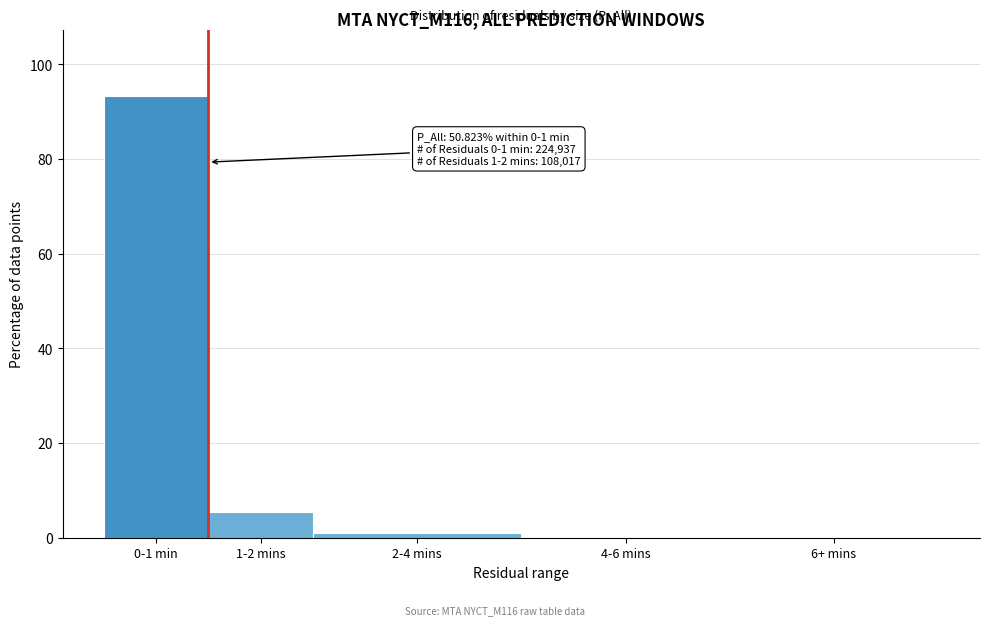

What is the maximum value shown in the chart?

93.3